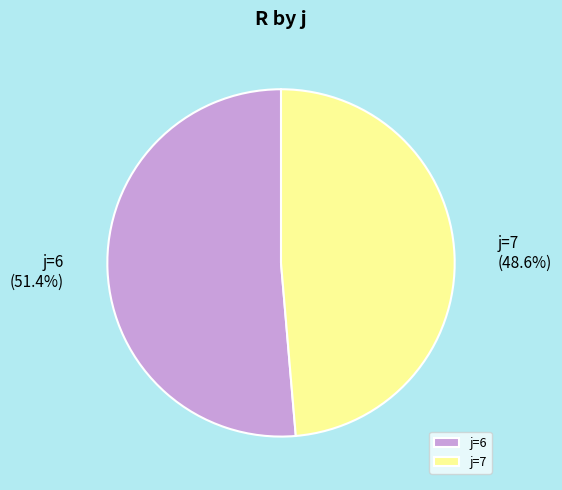

How many segments does this pie chart have?

2